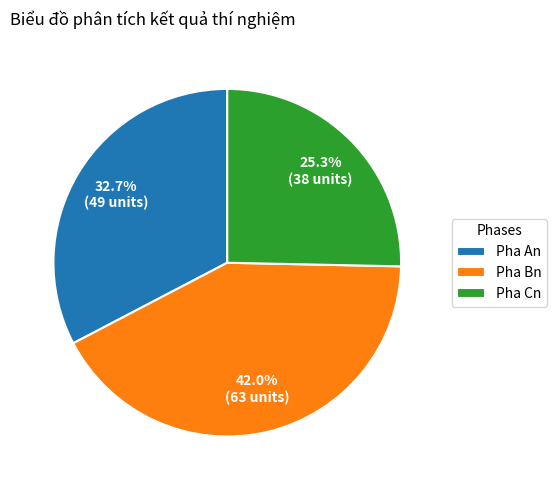

To the nearest percent, what is the difference between the largest and smallest slice percentages?

17%